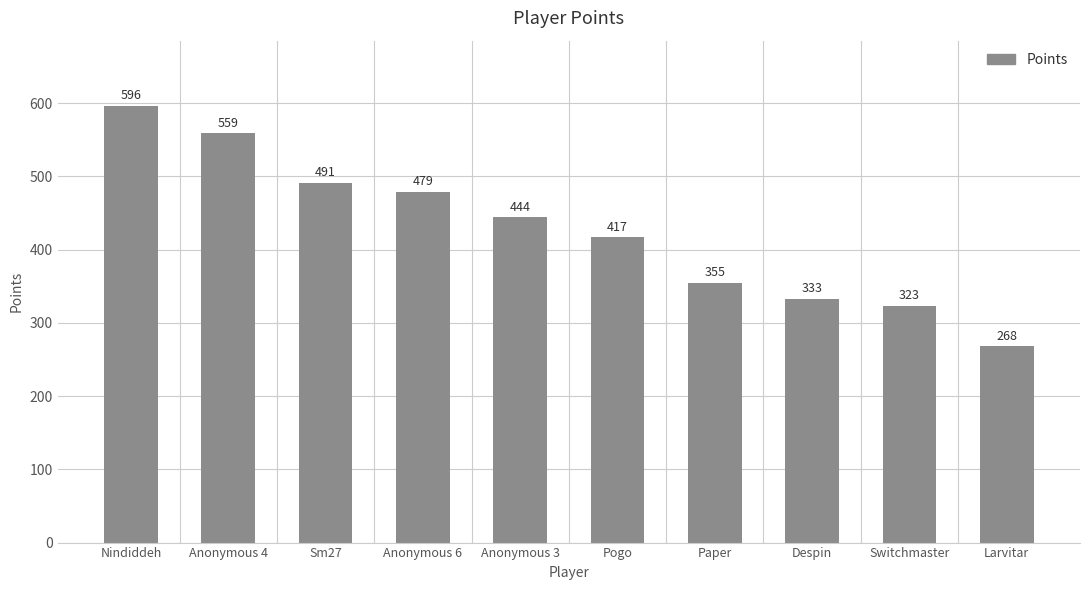

Rank the categories by value from highest to lowest.

Nindiddeh, Anonymous 4, Sm27, Anonymous 6, Anonymous 3, Pogo, Paper, Despin, Switchmaster, Larvitar